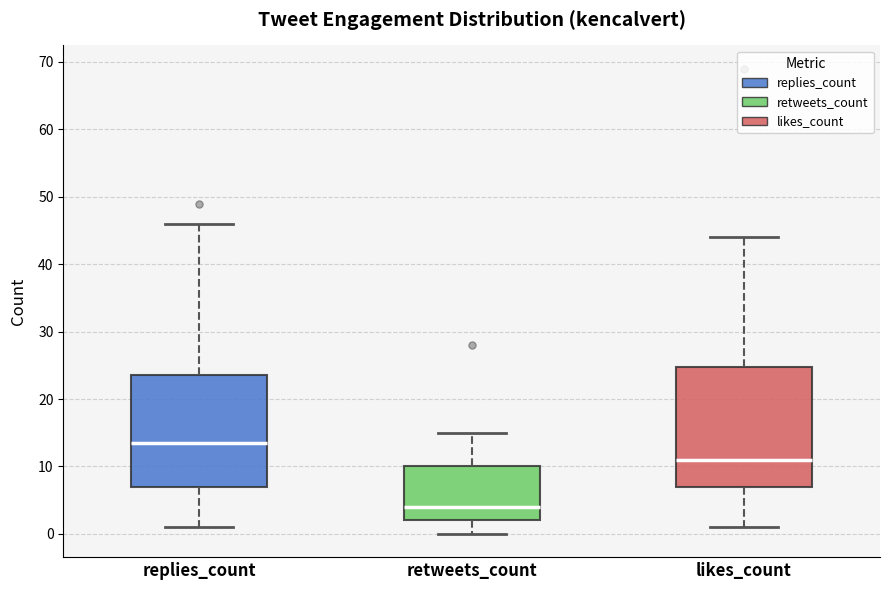

Which box is the tallest, from its lower edge to its upper edge?

likes_count